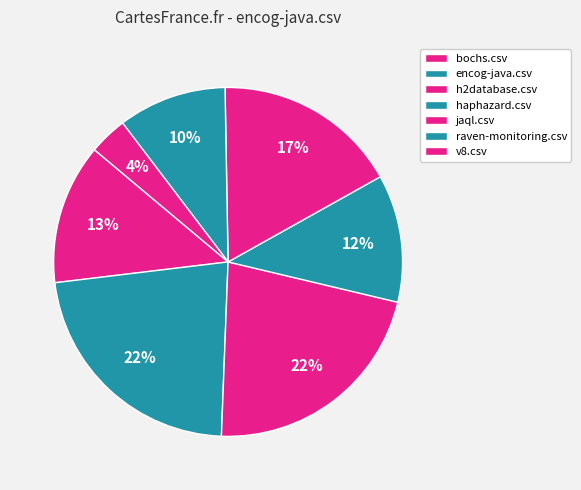

How many segments does this pie chart have?

7